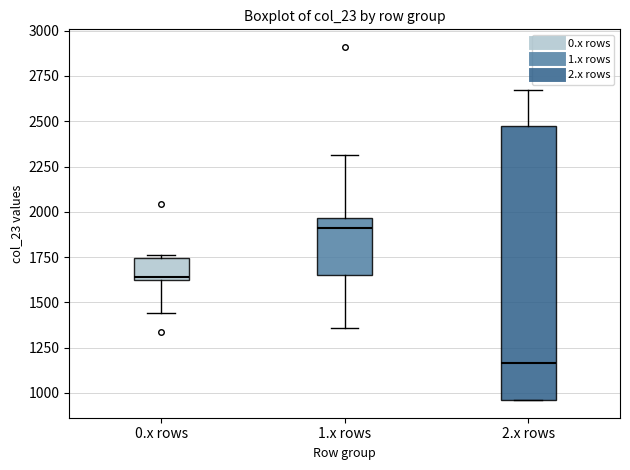

Reading left to right, read every box against the y-axis: the position of its median line, the range the box covers, and the ends of its whiskers. The values are not printed on the chart, so give them approximately, as read against the axis.

0.x rows: median 1650, box 1600 to 1750, whiskers 1450 to 1750 (just above the box's upper edge)
1.x rows: median 1900, box 1650 to 1950, whiskers 1350 to 2300
2.x rows: median 1150, box 950 to 2450, whiskers 950 to 2650